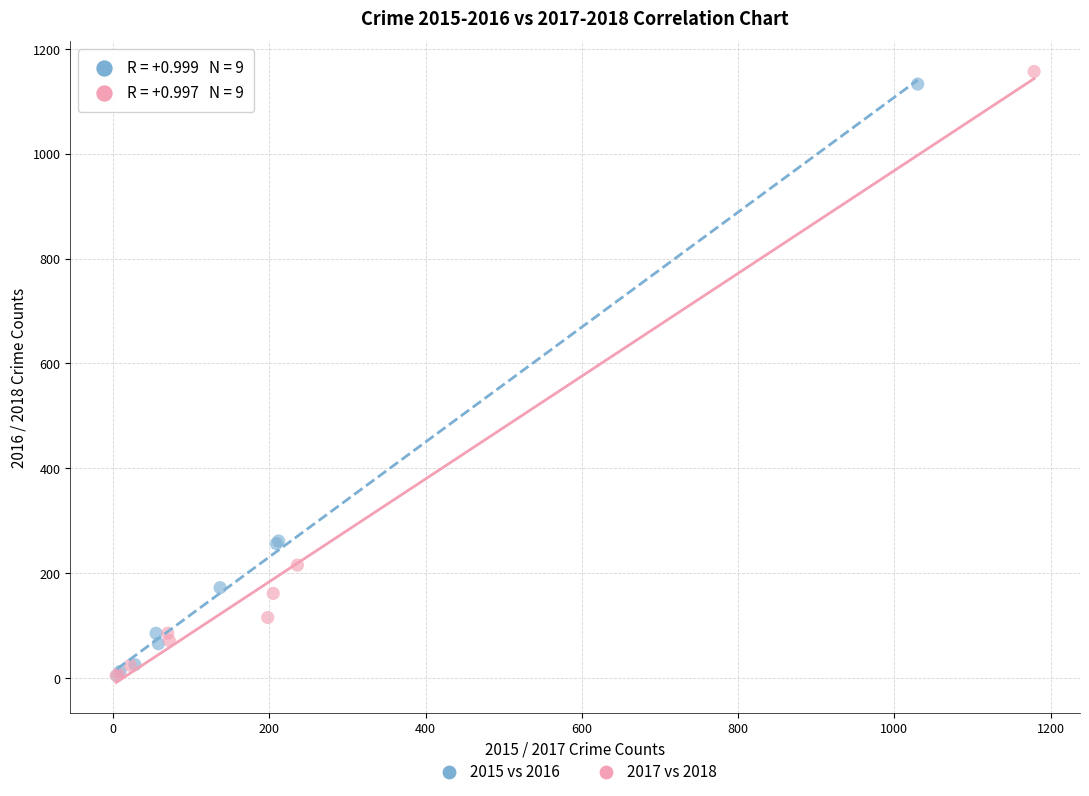

Which series has the widest spread of Y values?

2017 vs 2018